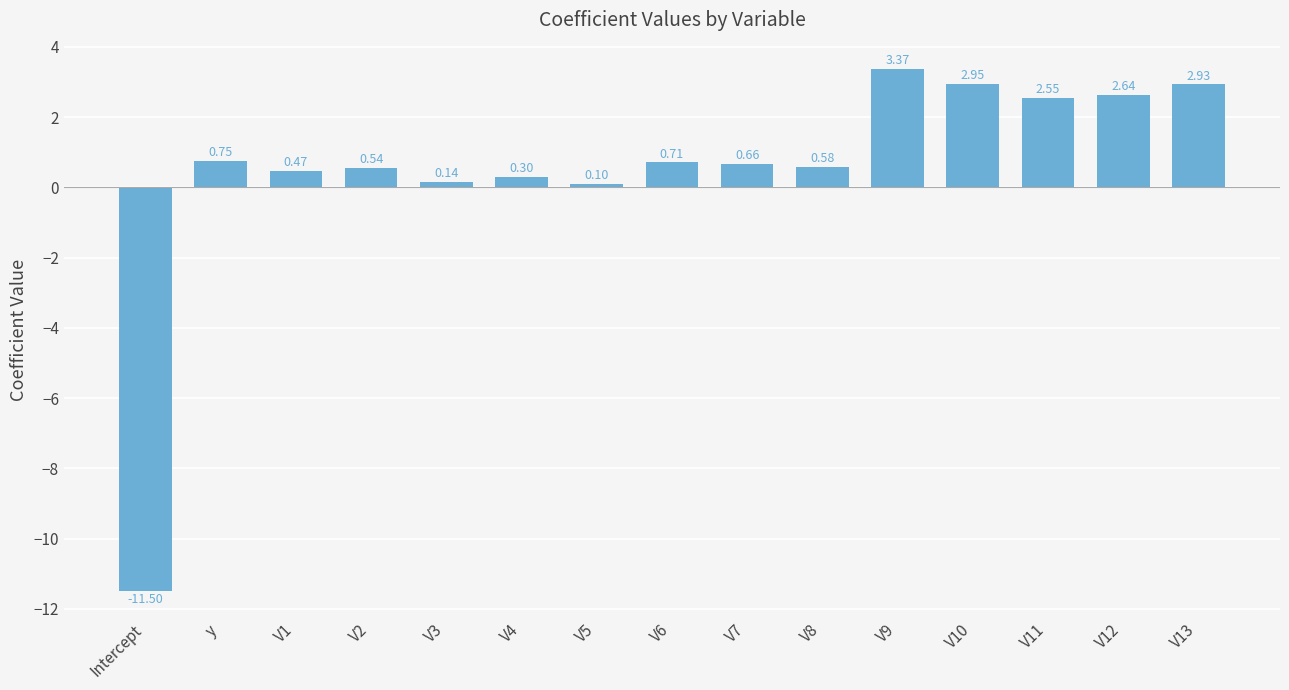

List the labels in order of value, smallest first.

Intercept, V5, V3, V4, V1, V2, V8, V7, V6, y, V11, V12, V13, V10, V9